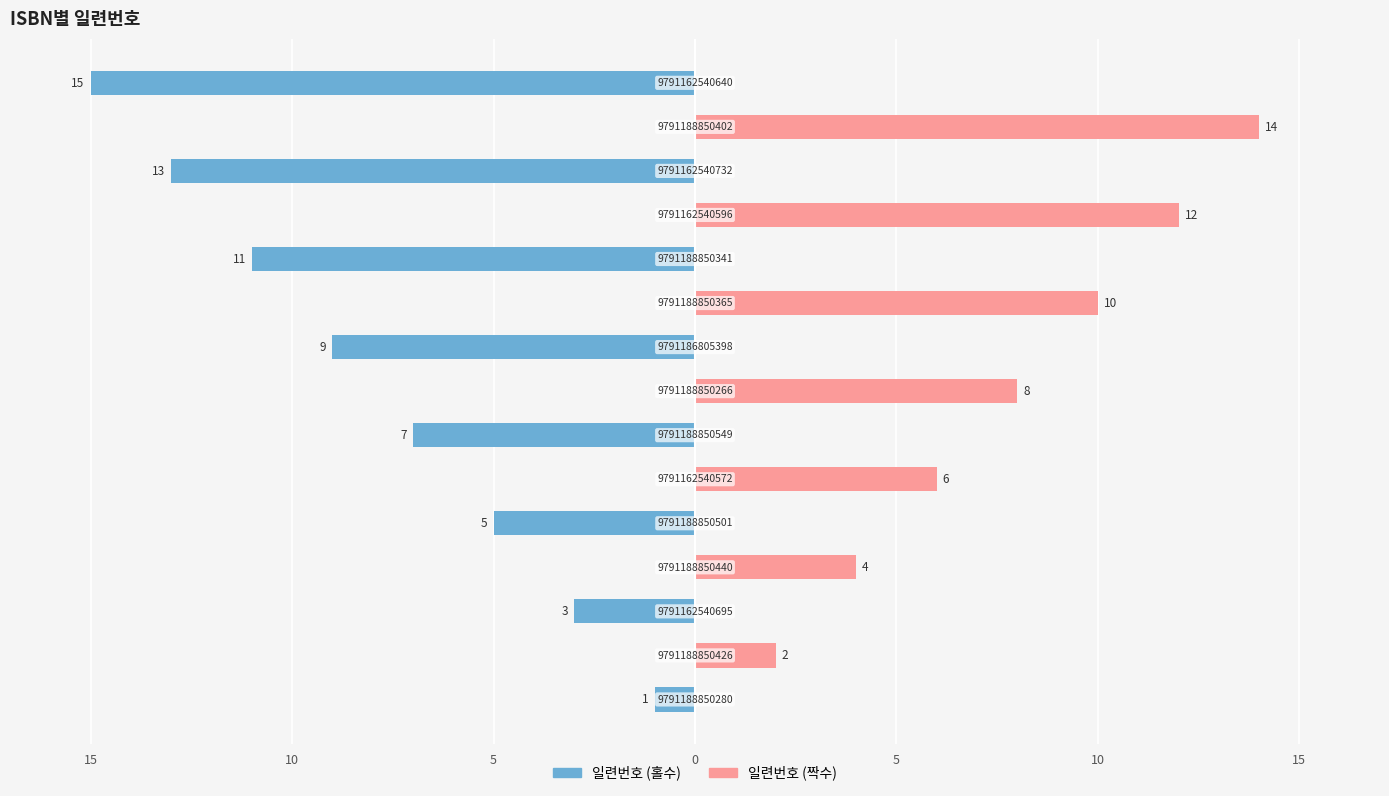

How many values in 일련번호 (홀수) are below zero?

8